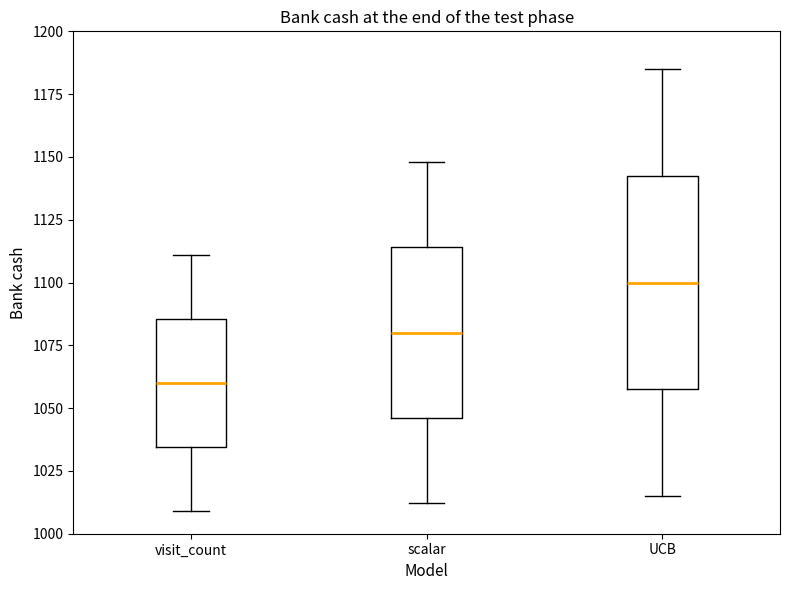

Reading left to right, transcribe this box plot: for each box, give where its median line is, the range the box spans, and where its two whiskers end, as read against the y-axis. The values are not printed on the chart, so give them approximately, as read against the axis.

visit_count: median 1060, box 1035 to 1085, whiskers 1010 to 1110
scalar: median 1080, box 1045 to 1115, whiskers 1010 to 1150
UCB: median 1100, box 1060 to 1140, whiskers 1015 to 1185